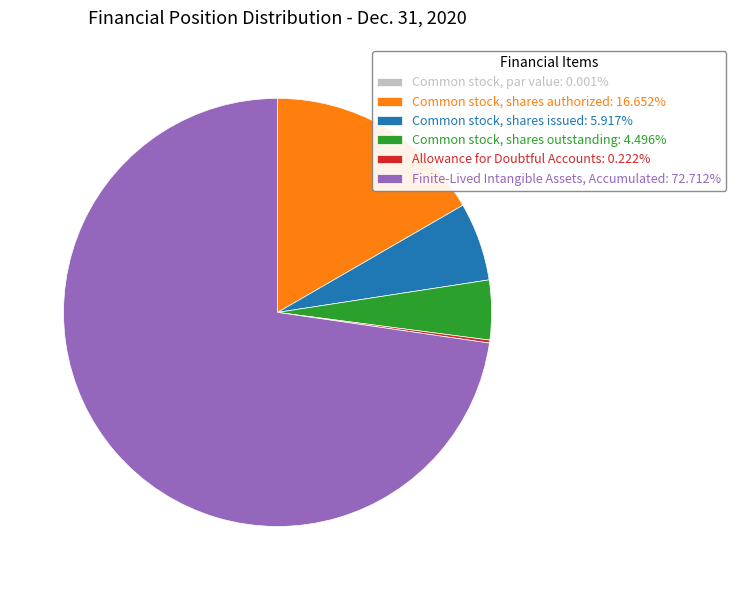

Is the sum of Common stock, shares issued: 5.917% and Finite-Lived Intangible Assets, Accumulated: 72.712% greater than half?

Yes